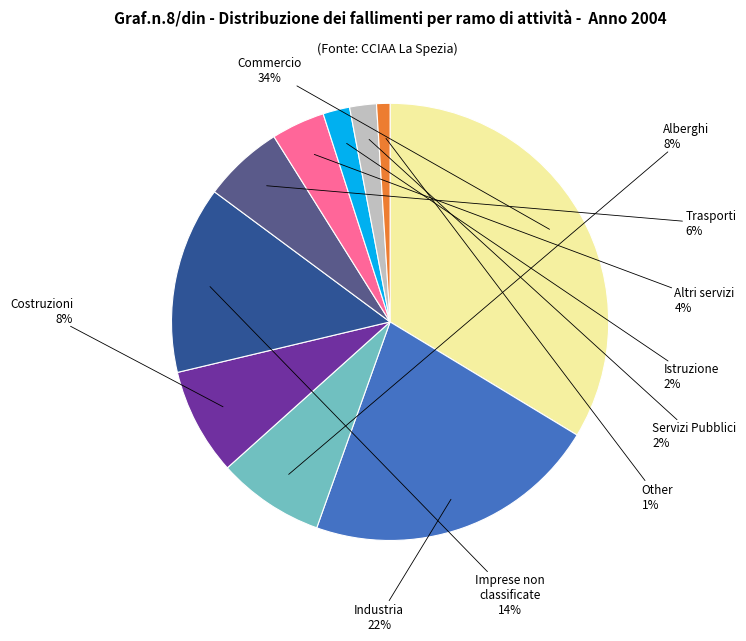

Is it true that Other is 1% of the pie?

True